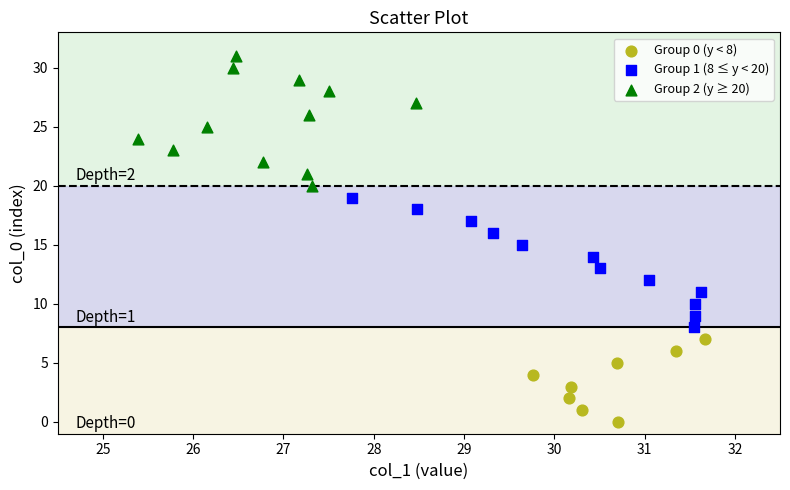

Which series contains the highest Y value?

Group 2 (y ≥ 20)